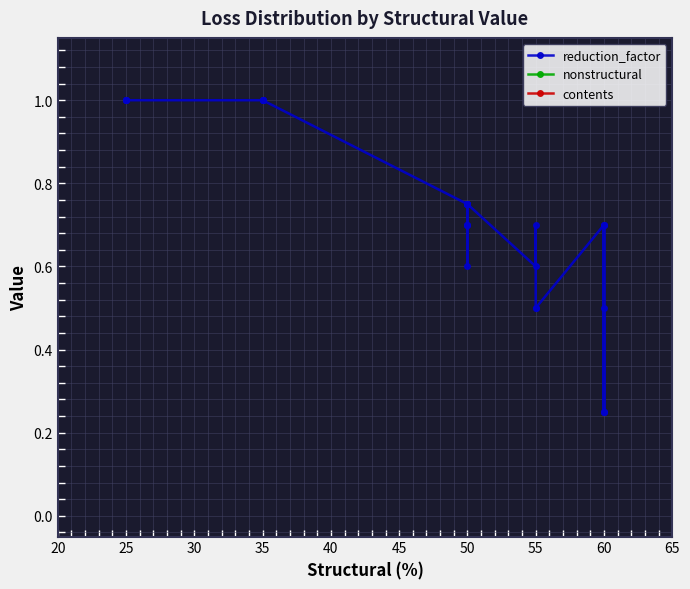

What is the label of the 19th point from the right?

13